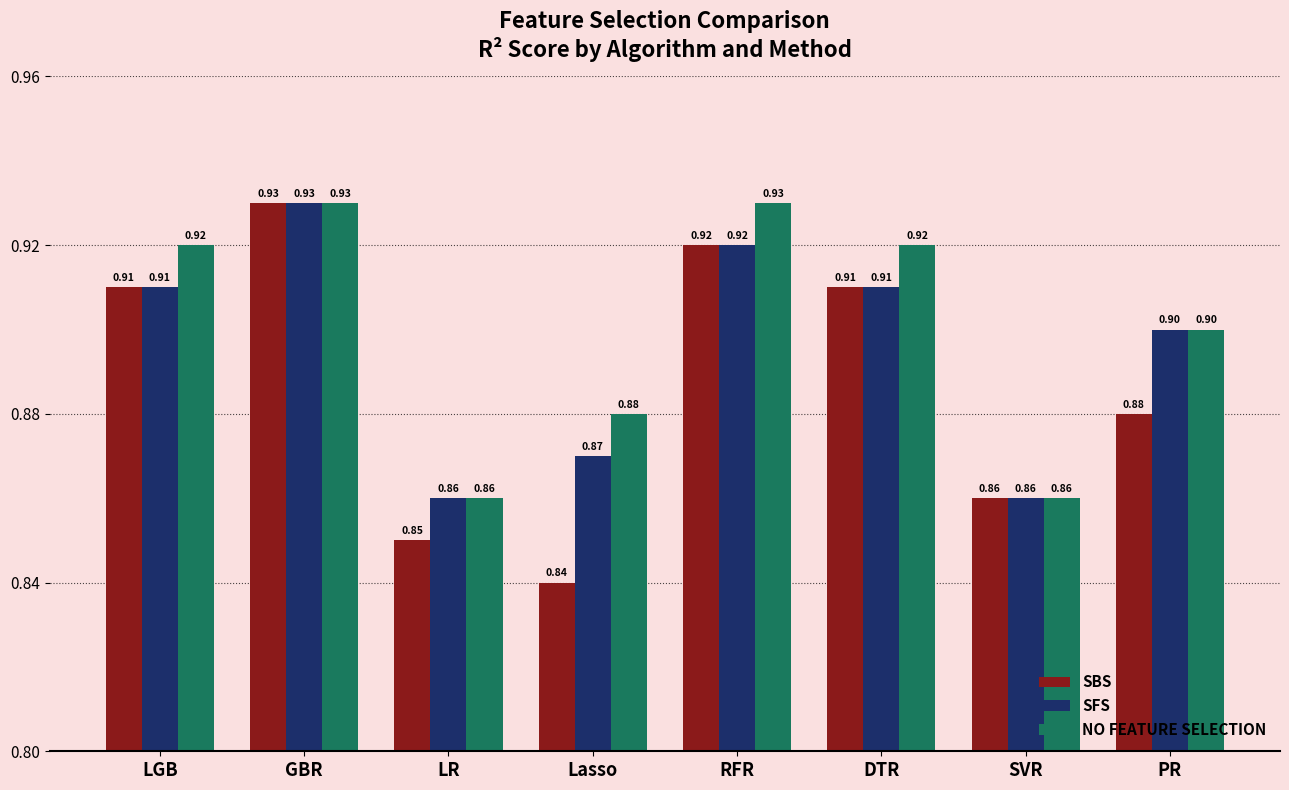

At how many categories does at least one series exceed 0?

8